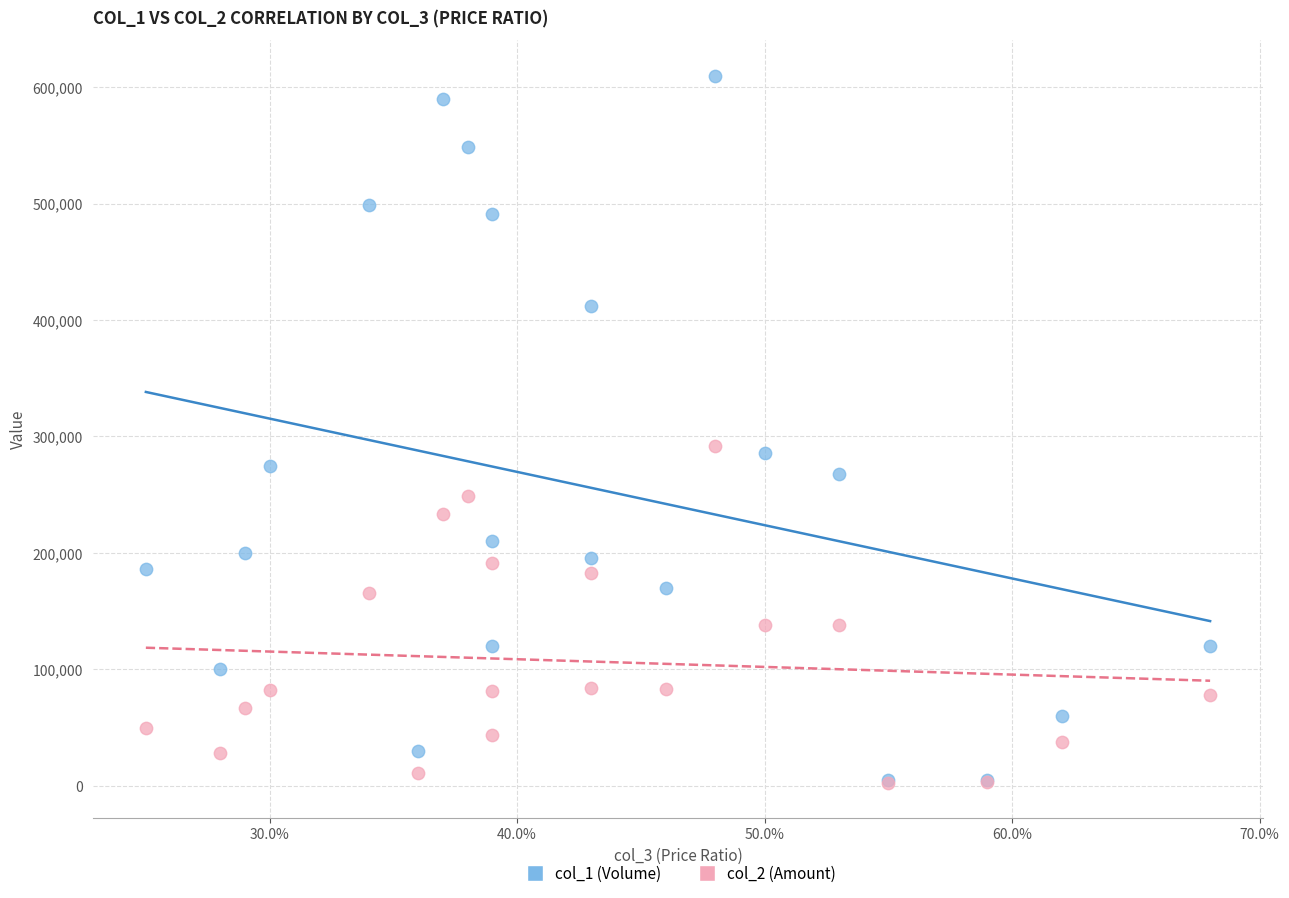

What are all the series names shown in the legend?

col_1 (Volume), col_2 (Amount)